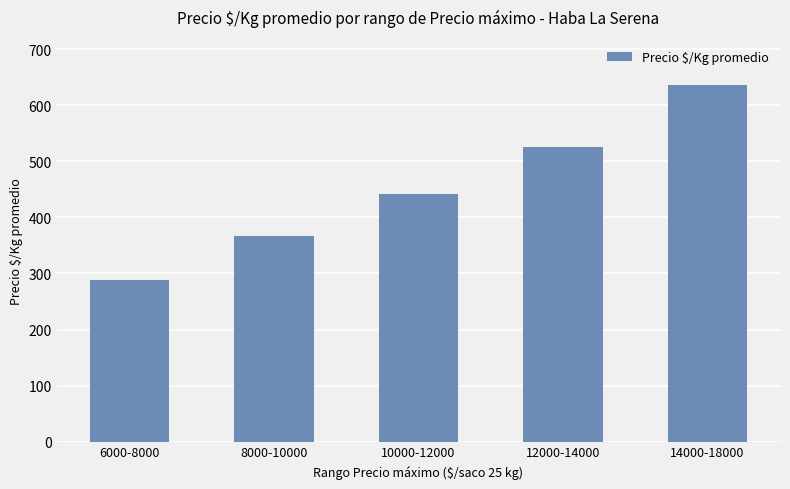

The chart shows a value of 427 at 6000-8000. True or false?

False